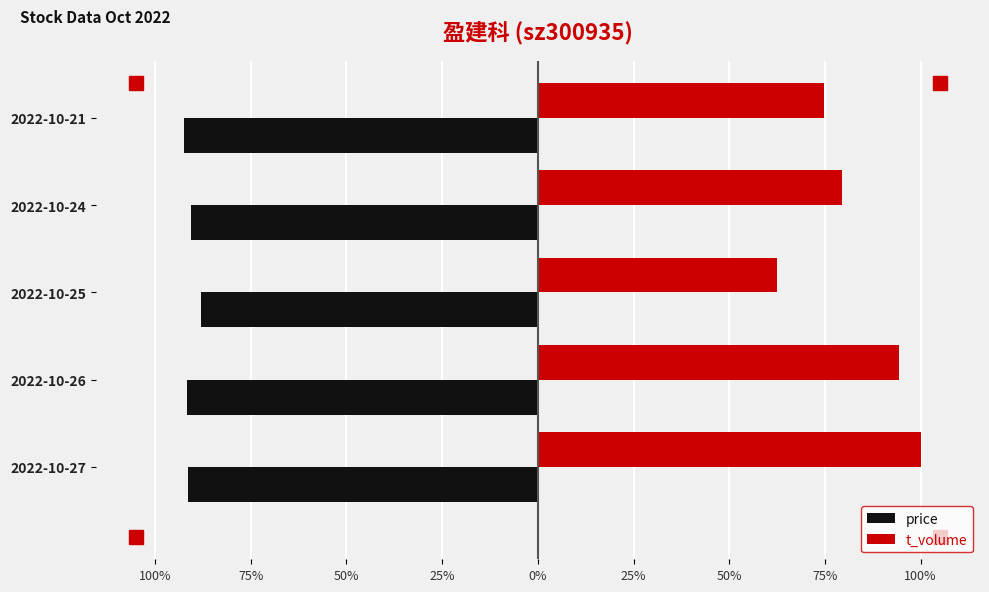

Reading left to right, transcribe all the data shown in this chart.

price: -91.3	-91.5	-88.0	-90.6	-92.3
t_volume: 100.0	94.4	62.4	79.5	74.7